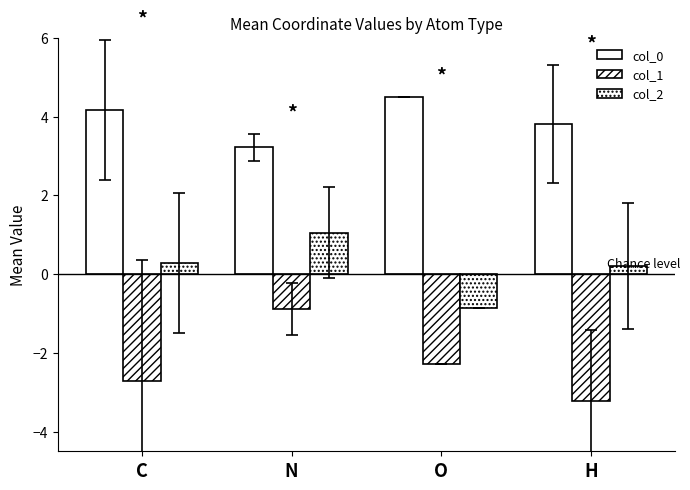

Which series has the largest range (max minus min)?

col_1